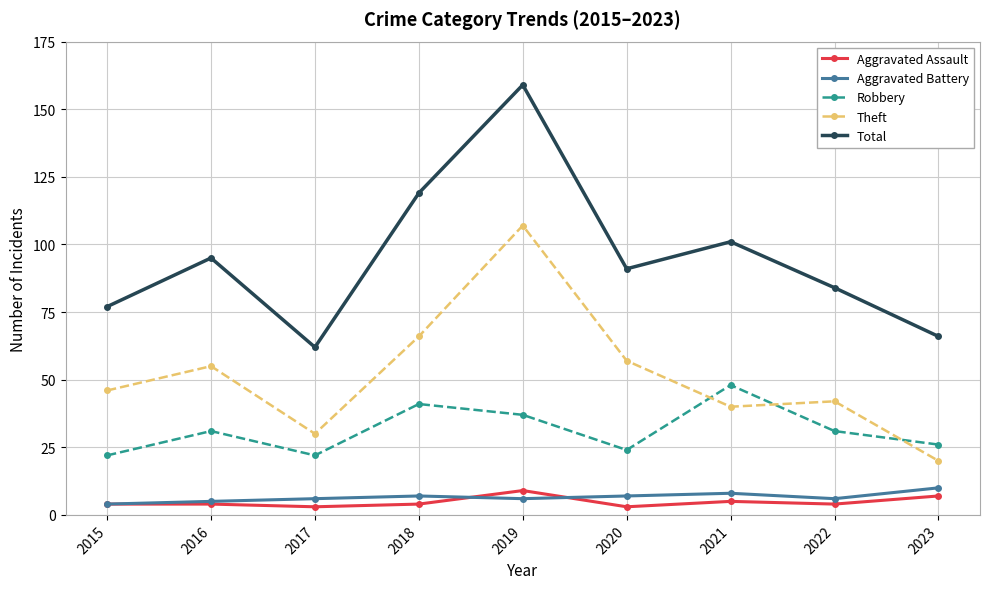

What is the value of the Aggravated Battery point at the 4th from the left?

7